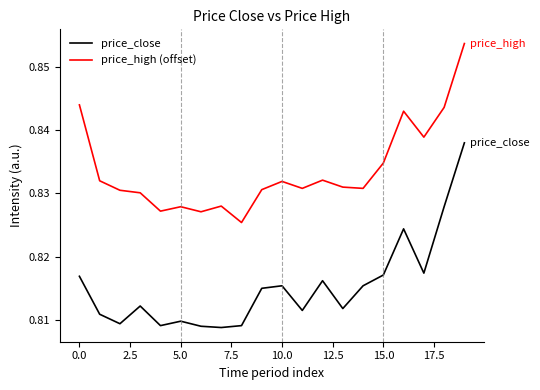

True or false: price_high (offset) and price_close intersect in this chart.

False